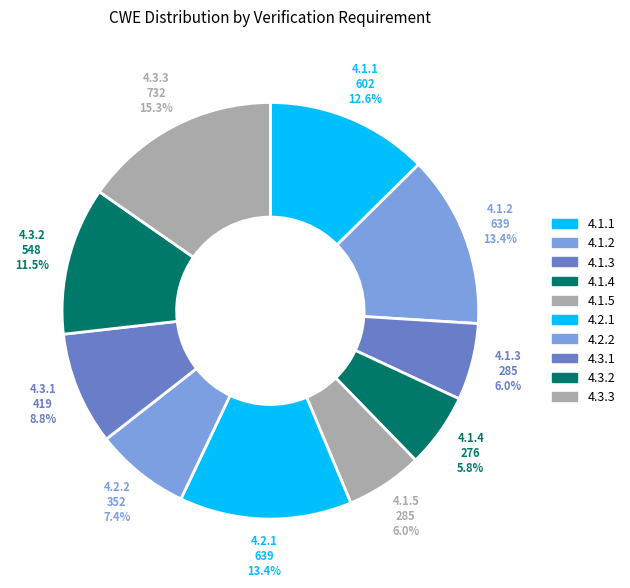

Between 4.1.5 and 4.3.2, which is larger?

4.3.2